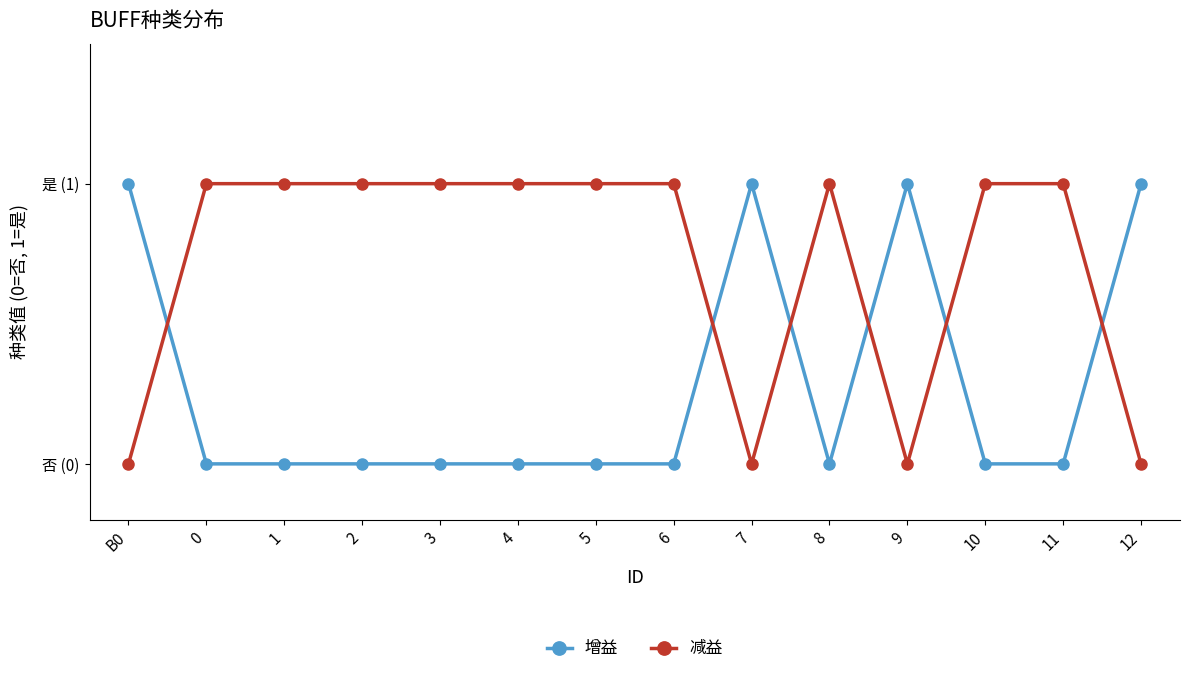

Rank the series by their average value, from highest to lowest.

减益, 增益